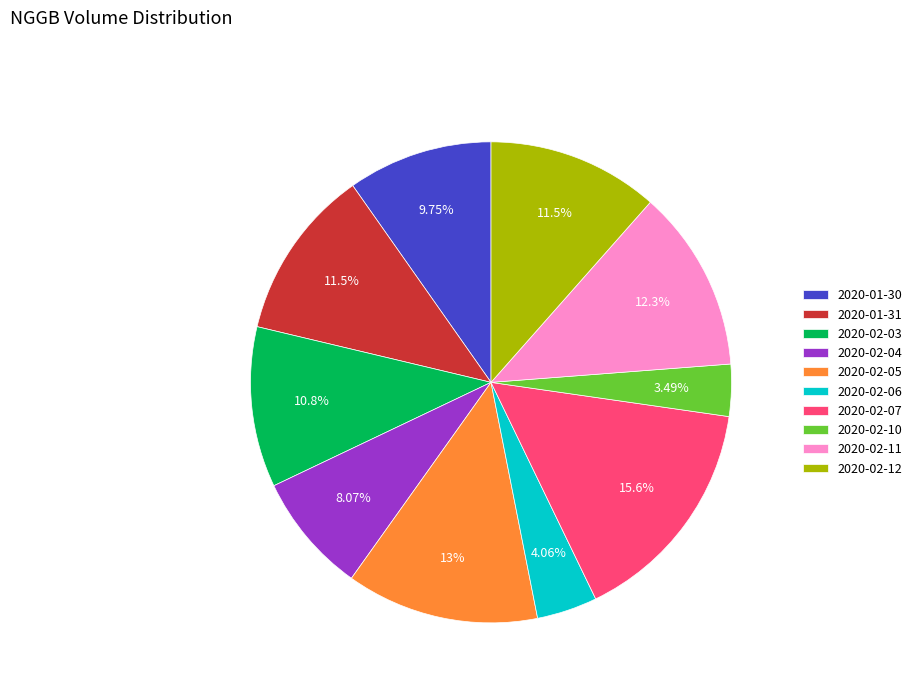

Between 2020-02-11 and 2020-02-12, which is larger?

2020-02-11